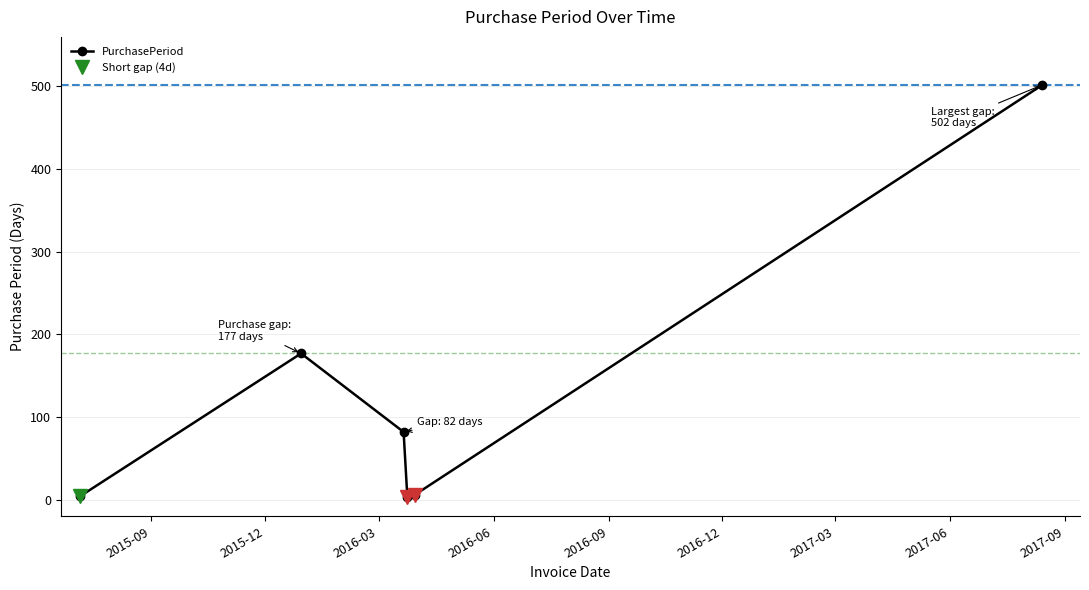

How many interior local peaks does the PurchasePeriod series have?

1